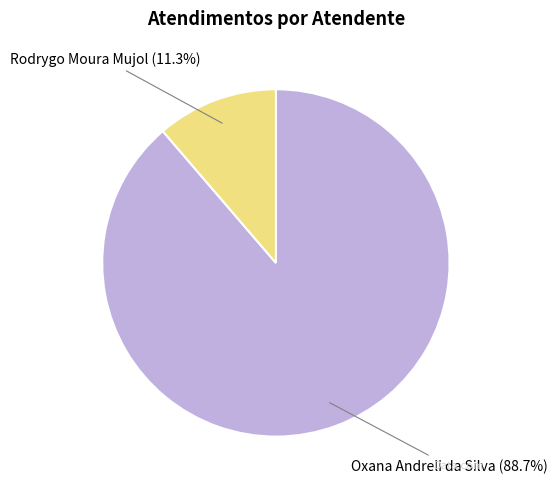

Is there a majority slice in this chart?

Yes